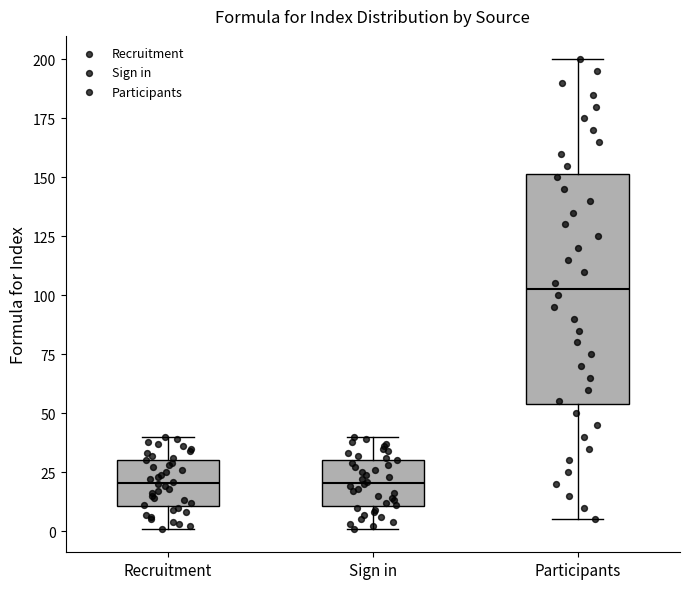

Which box is the tallest, from its lower edge to its upper edge?

Participants